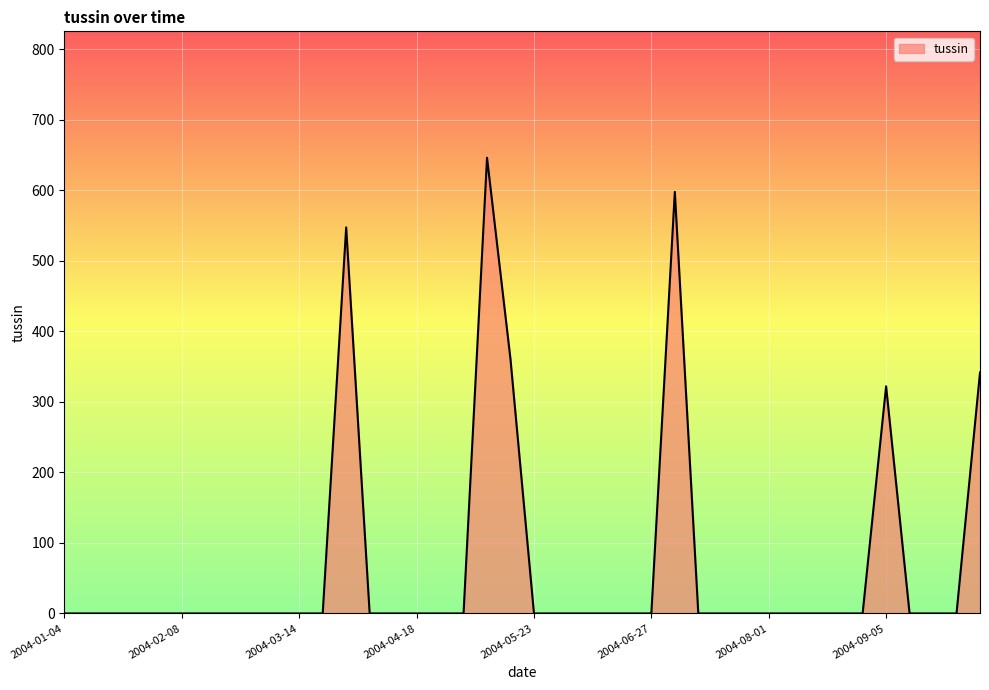

What is the greatest value displayed?

646.2